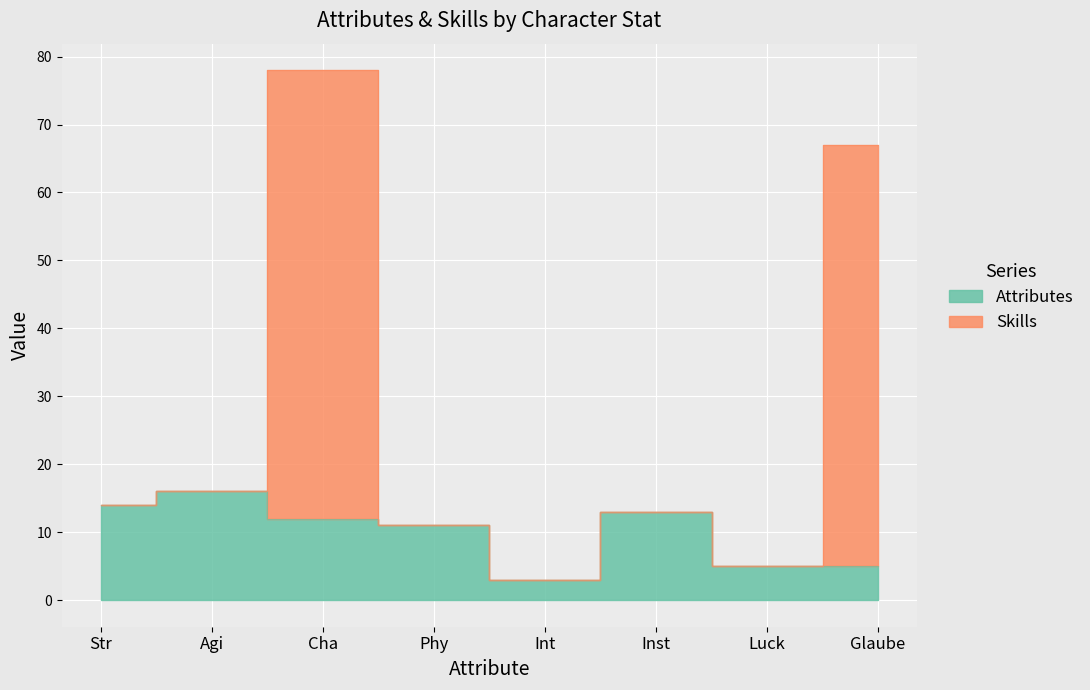

What is the sum of all Attributes values?

79